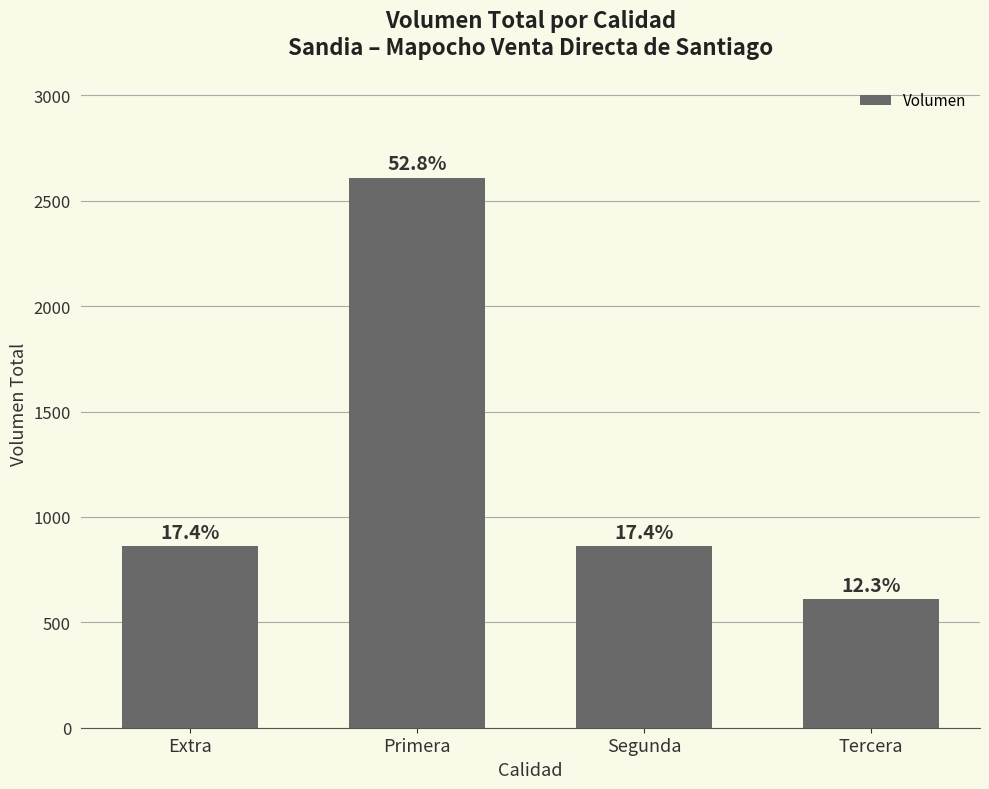

How many bars are there in total?

4